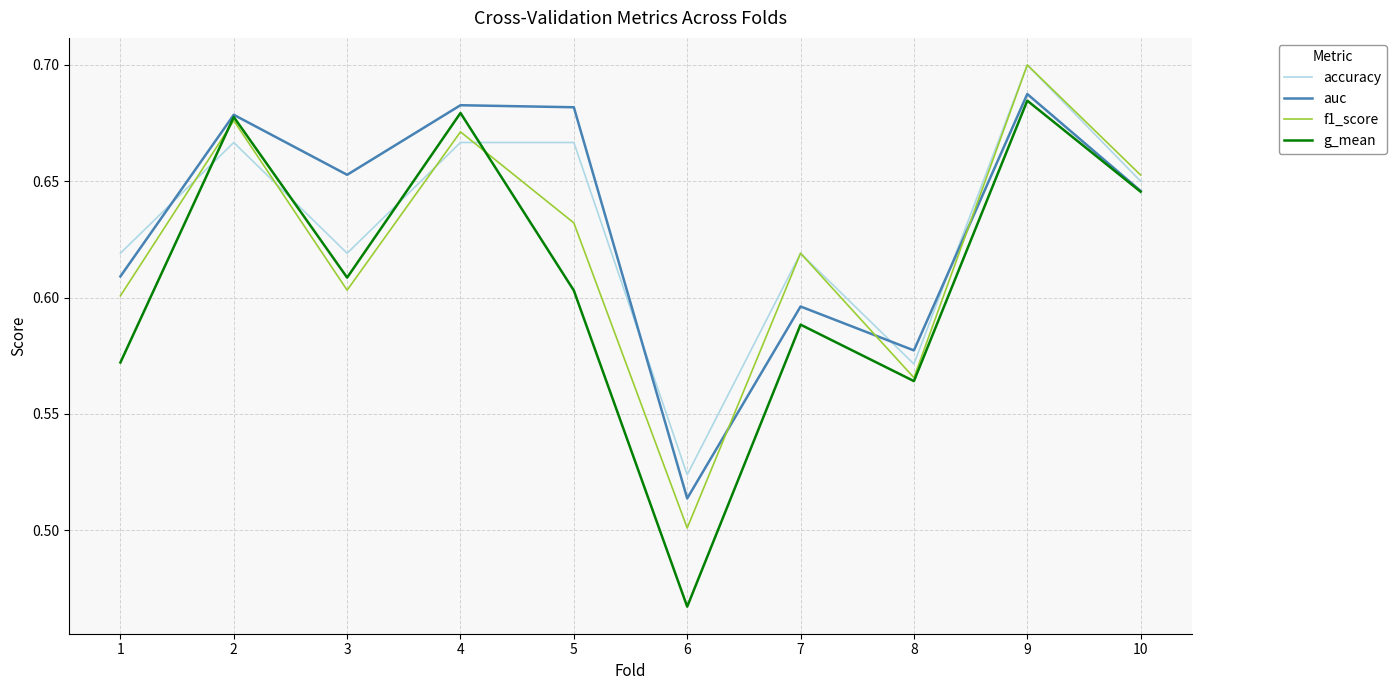

After their last crossing, which series has the higher values: g_mean or accuracy?

accuracy